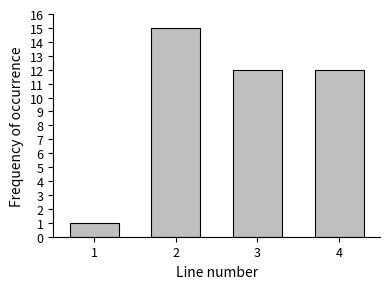

Reading left to right, what are all the values shown in this chart?

1	15	12	12